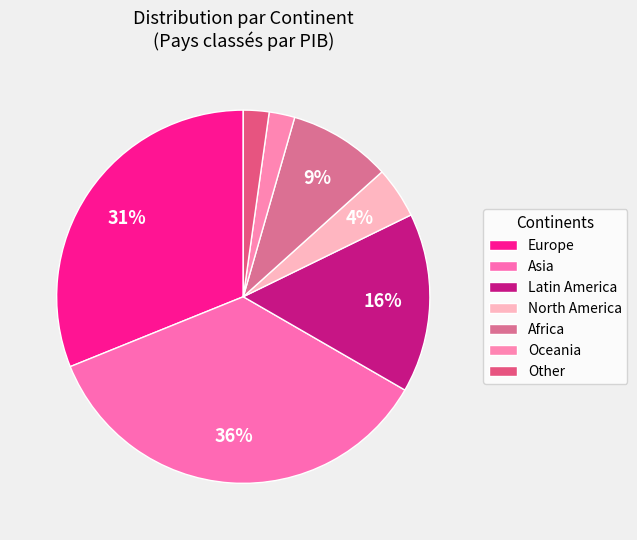

How many segments does this pie chart have?

7